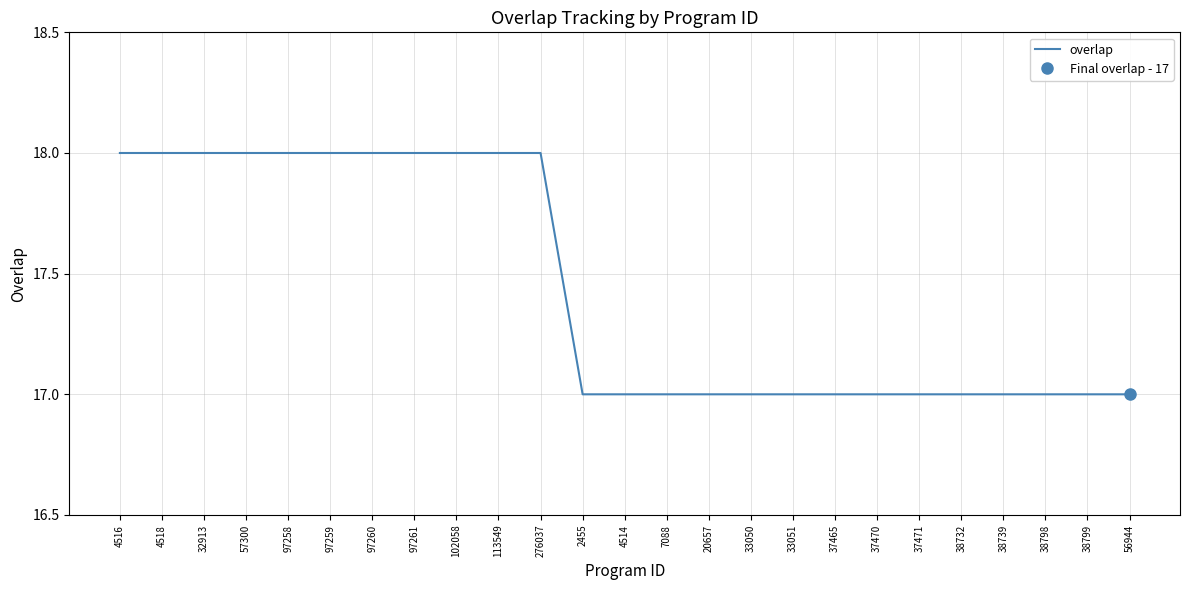

At which category does the chart reach its minimum across all series?

2455